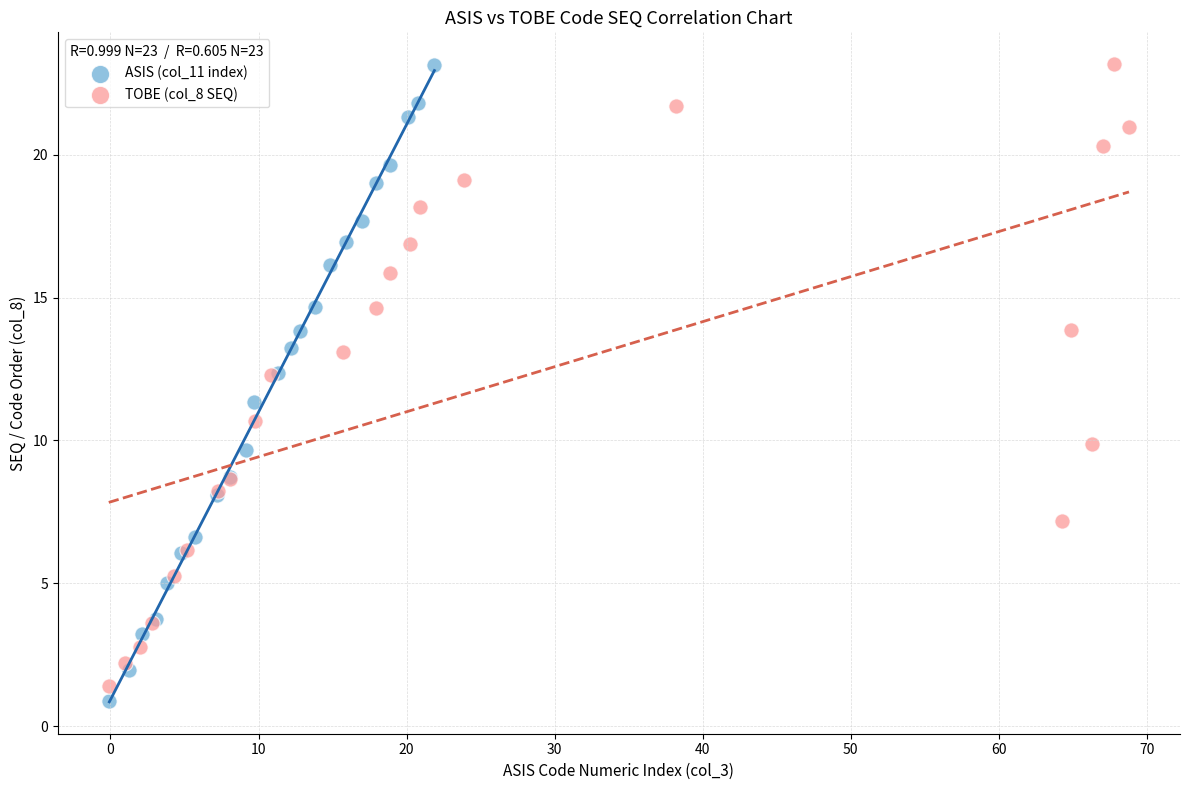

Which series has the largest Y range (max minus min)?

ASIS (col_11 index)